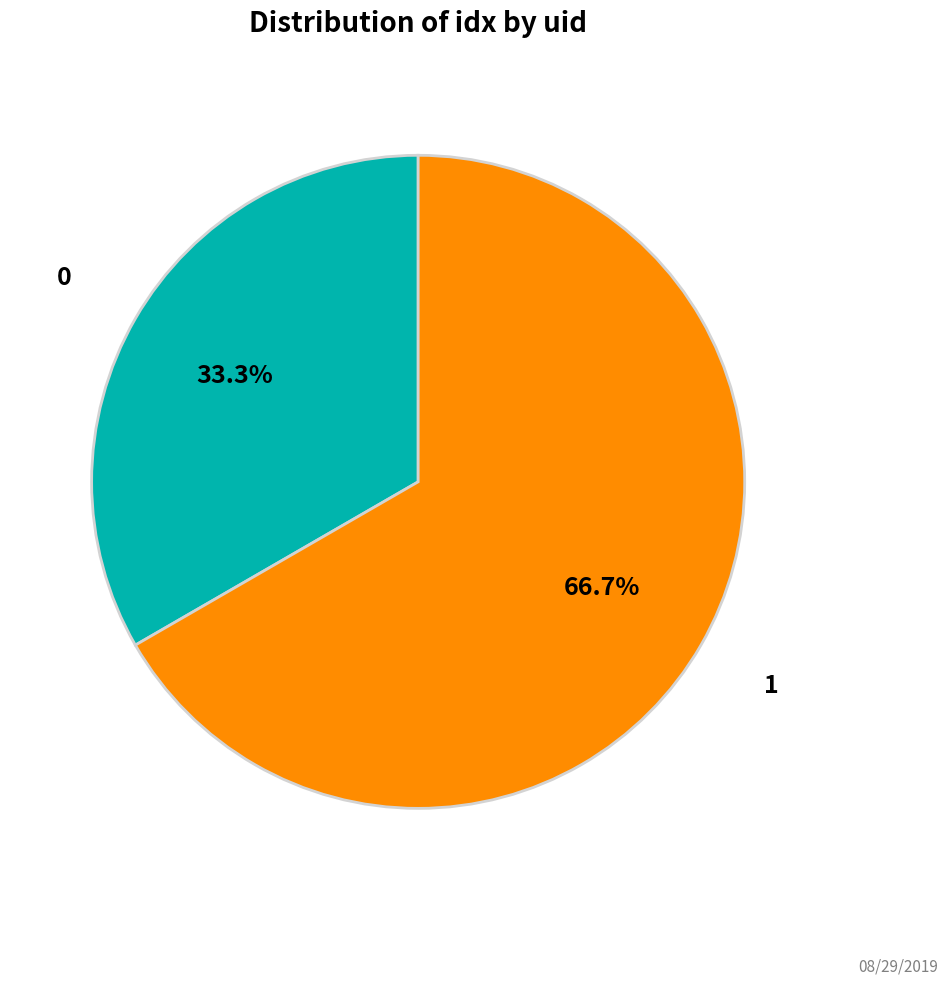

True or false: 0 accounts for 33% of the total.

True